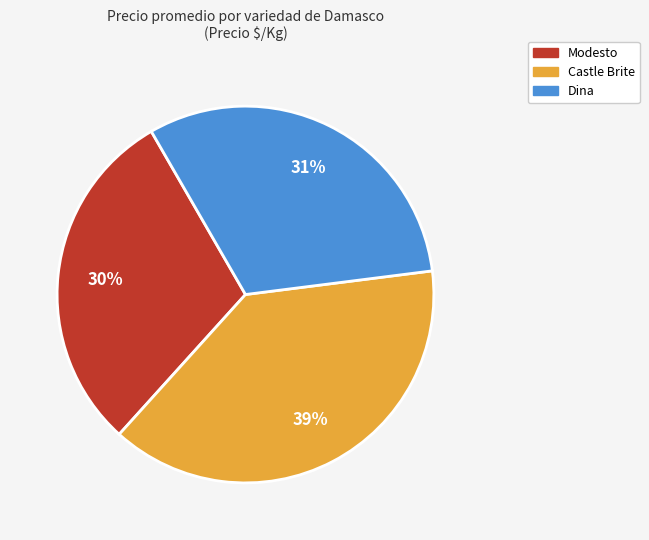

Is it true that Castle Brite is 53% of the pie?

False